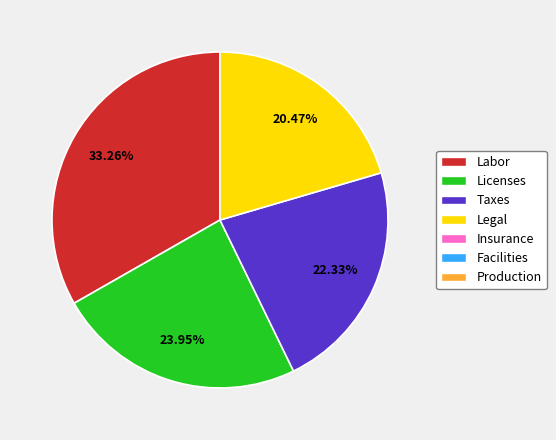

Is there any slice that represents more than half of the pie?

No